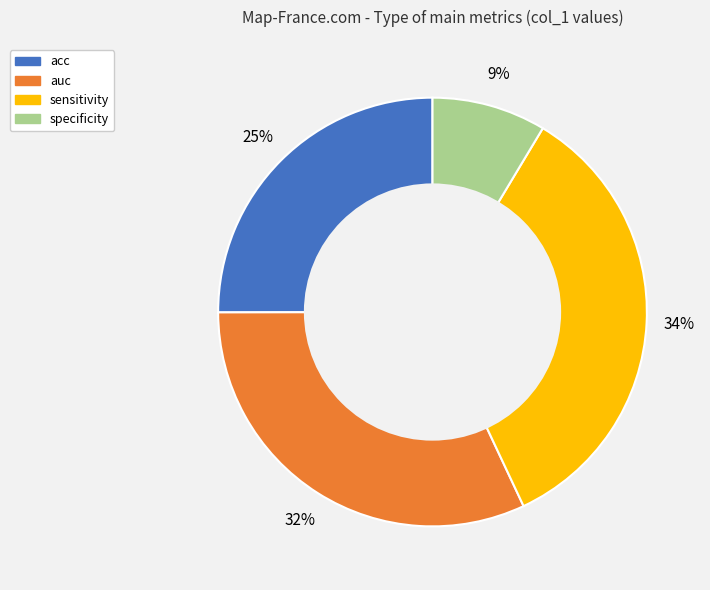

Is it true that acc is 14% of the pie?

False